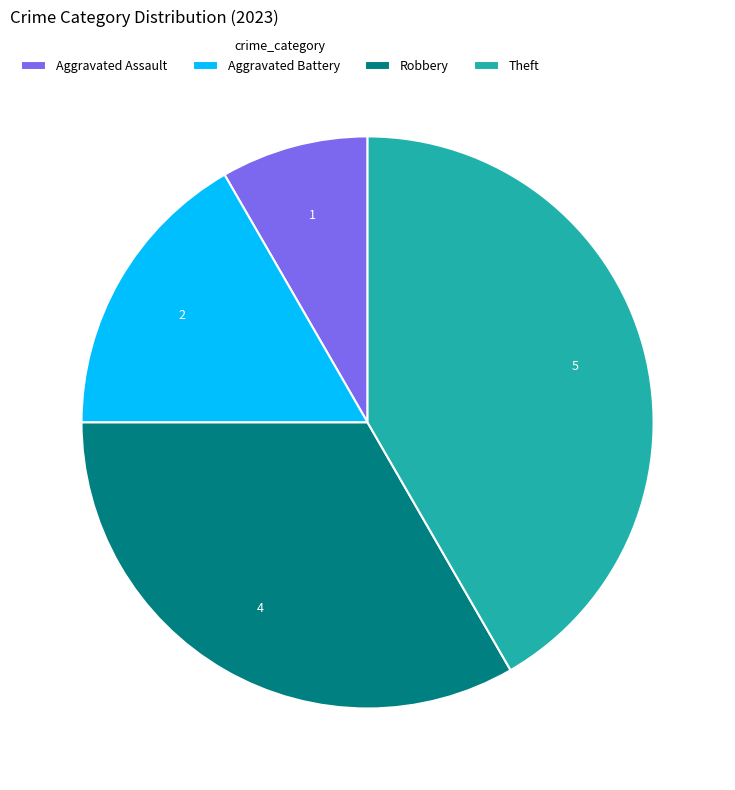

The Robbery slice represents 47% of the pie. True or false?

False